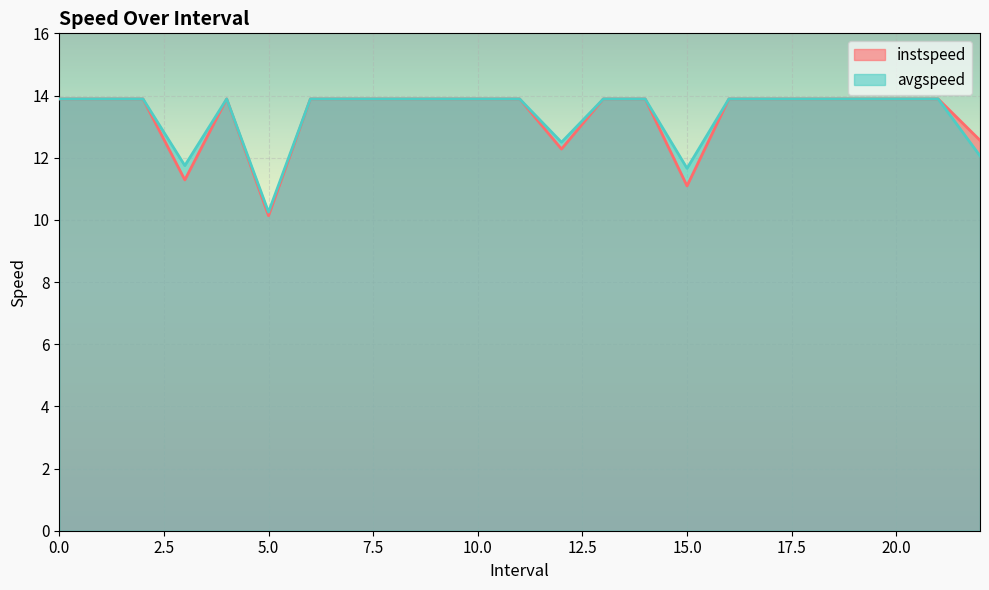

What position from the right is 3.0?

20